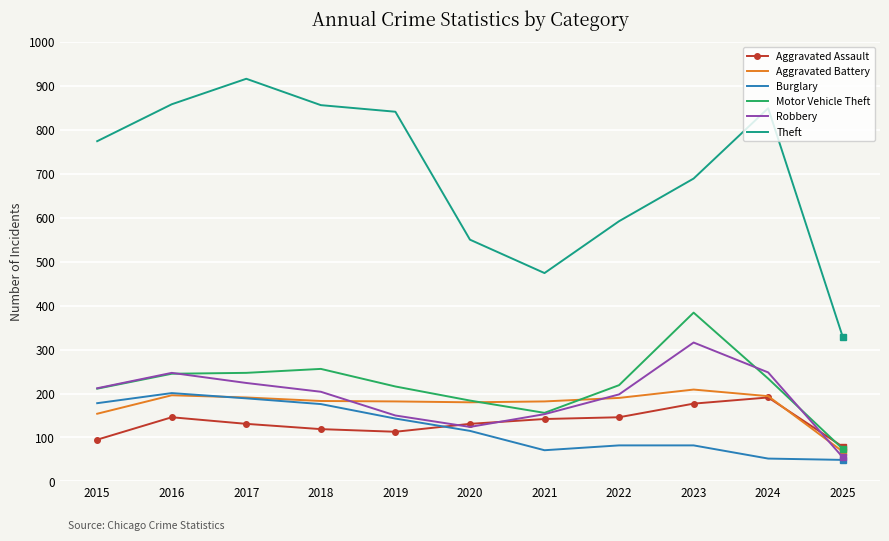

What is the minimum value for Aggravated Battery?

68